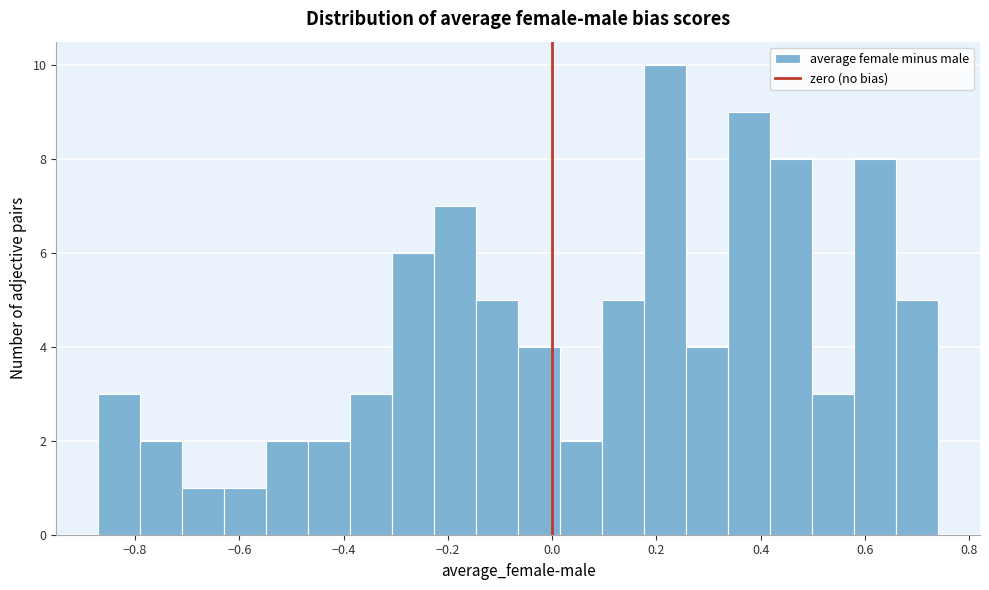

Reading left to right, transcribe this chart: for each bar, give the range it covers on the x-axis and its height. Neither the bar edges nor the heights are printed on the chart, so give them approximately, as read against the axes.

-0.88 to -0.80: 3
-0.80 to -0.70: 2
-0.70 to -0.62: 1
-0.62 to -0.54: 1
-0.54 to -0.46: 2
-0.46 to -0.38: 2
-0.38 to -0.30: 3
-0.30 to -0.22: 6
-0.22 to -0.14: 7
-0.14 to -0.06: 5
-0.06 to 0.02: 4
0.02 to 0.10: 2
0.10 to 0.18: 5
0.18 to 0.26: 10
0.26 to 0.34: 4
0.34 to 0.42: 9
0.42 to 0.50: 8
0.50 to 0.58: 3
0.58 to 0.66: 8
0.66 to 0.74: 5